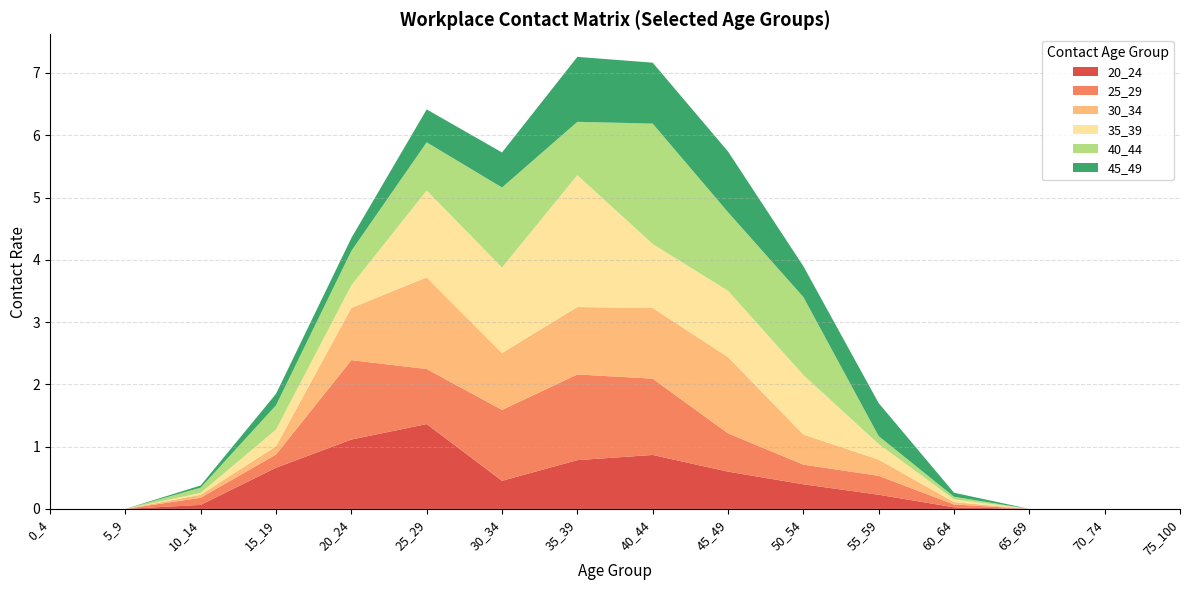

Reading left to right, what are all the values shown in this chart?

20_24: 0_4=0.0	5_9=0.0	10_14=0.1	15_19=0.7	20_24=1.1	25_29=1.4	30_34=0.5	35_39=0.8	40_44=0.9	45_49=0.6	50_54=0.4	55_59=0.2	60_64=0.0	65_69=0.0	70_74=0.0	75_100=0.0
25_29: 0_4=0.0	5_9=0.0	10_14=0.1	15_19=0.2	20_24=1.3	25_29=0.9	30_34=1.1	35_39=1.4	40_44=1.2	45_49=0.6	50_54=0.3	55_59=0.3	60_64=0.0	65_69=0.0	70_74=0.0	75_100=0.0
30_34: 0_4=0.0	5_9=0.0	10_14=0.0	15_19=0.1	20_24=0.8	25_29=1.5	30_34=0.9	35_39=1.1	40_44=1.1	45_49=1.2	50_54=0.5	55_59=0.3	60_64=0.0	65_69=0.0	70_74=0.0	75_100=0.0
35_39: 0_4=0.0	5_9=0.0	10_14=0.0	15_19=0.3	20_24=0.4	25_29=1.4	30_34=1.4	35_39=2.1	40_44=1.0	45_49=1.1	50_54=1.0	55_59=0.3	60_64=0.0	65_69=0.0	70_74=0.0	75_100=0.0
40_44: 0_4=0.0	5_9=0.0	10_14=0.1	15_19=0.4	20_24=0.6	25_29=0.8	30_34=1.3	35_39=0.9	40_44=1.9	45_49=1.3	50_54=1.3	55_59=0.1	60_64=0.0	65_69=0.0	70_74=0.0	75_100=0.0
45_49: 0_4=0.0	5_9=0.0	10_14=0.0	15_19=0.2	20_24=0.2	25_29=0.5	30_34=0.6	35_39=1.0	40_44=1.0	45_49=1.0	50_54=0.5	55_59=0.5	60_64=0.1	65_69=0.0	70_74=0.0	75_100=0.0